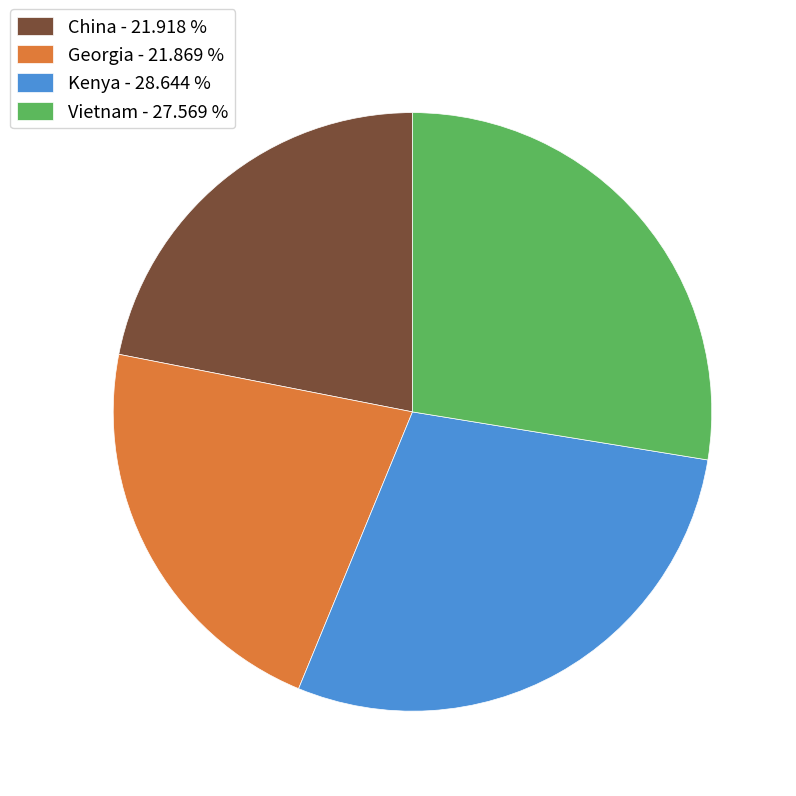

Is there a majority slice in this chart?

No